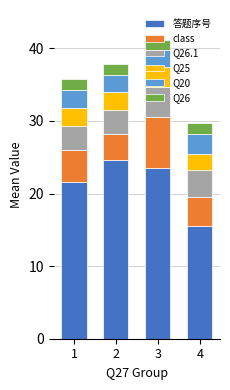

Are the bars grouped side by side (vs. stacked)?

No